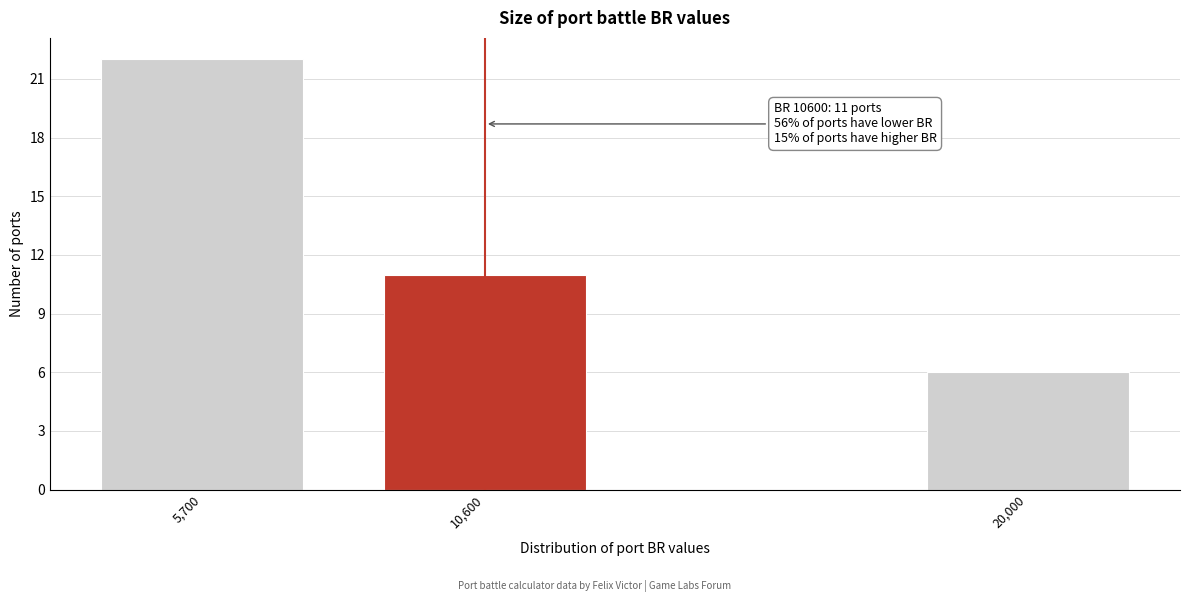

Reading left to right, transcribe all the data shown in this chart.

5,700=22	10,600=11	20,000=6